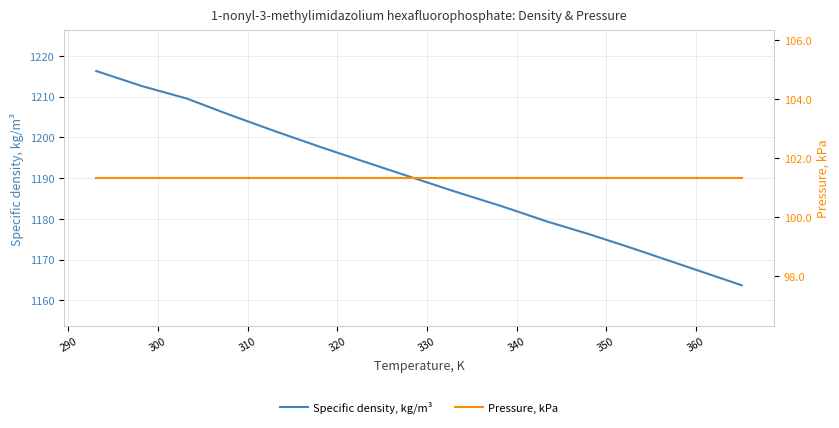

What is the sum of all Specific density, kg/m³ values?

17858.0